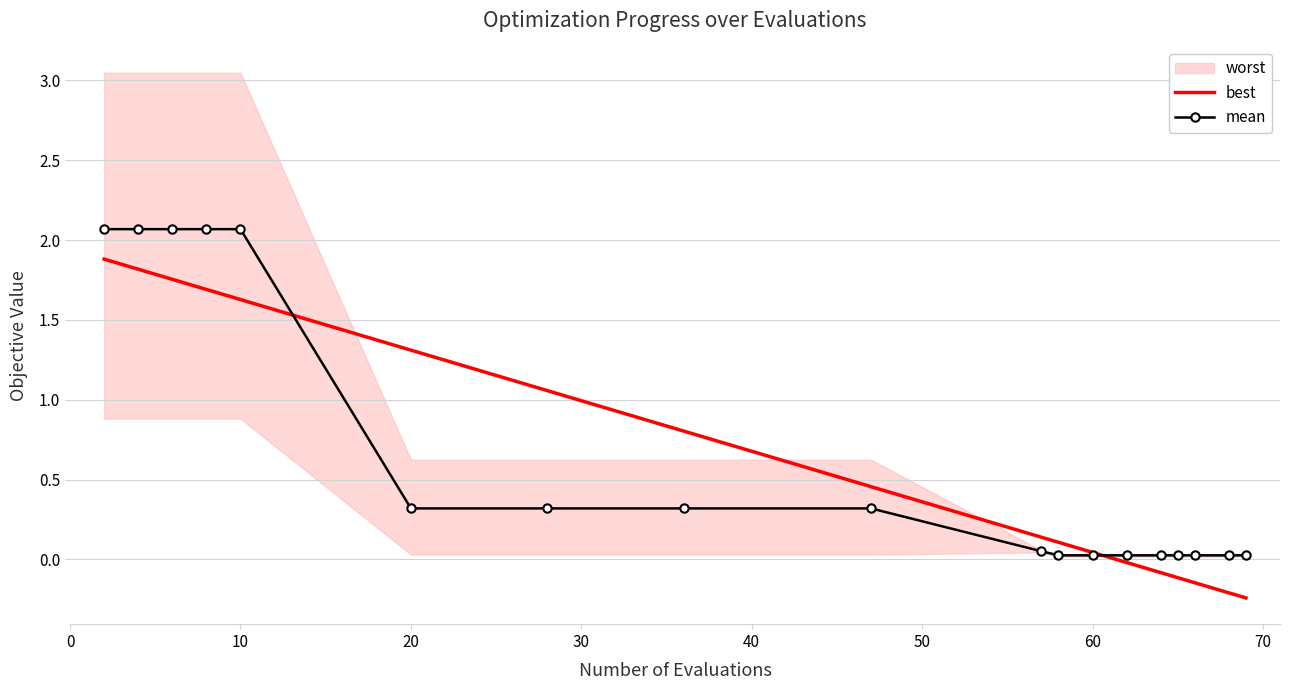

What is the maximum value for best?

1.9